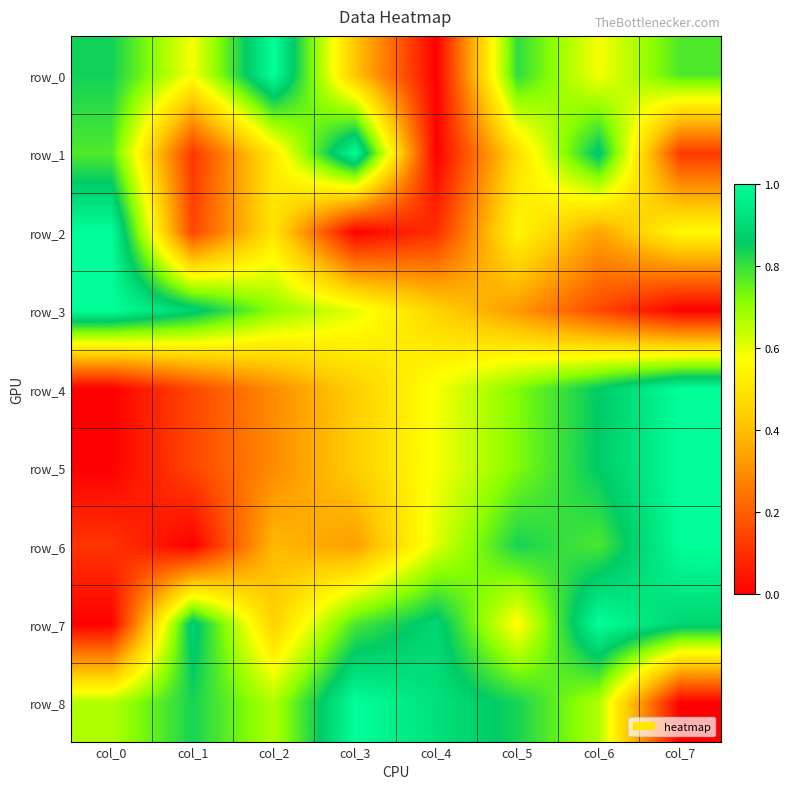

What is the total value across all series at col_7?

5.3